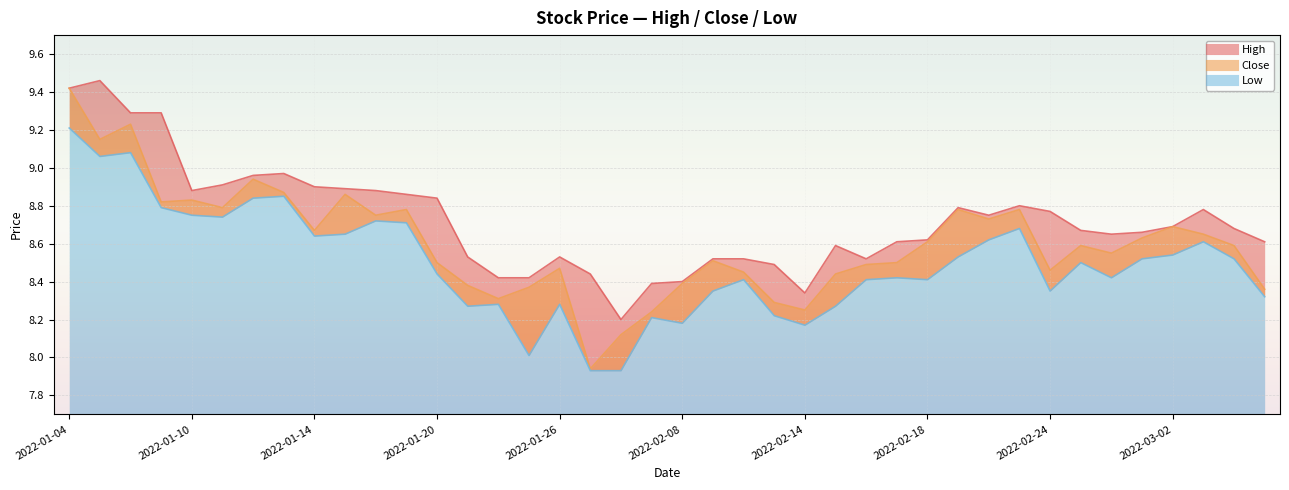

Between 2022-01-27 and 2022-02-15, which series saw the biggest shift?

close